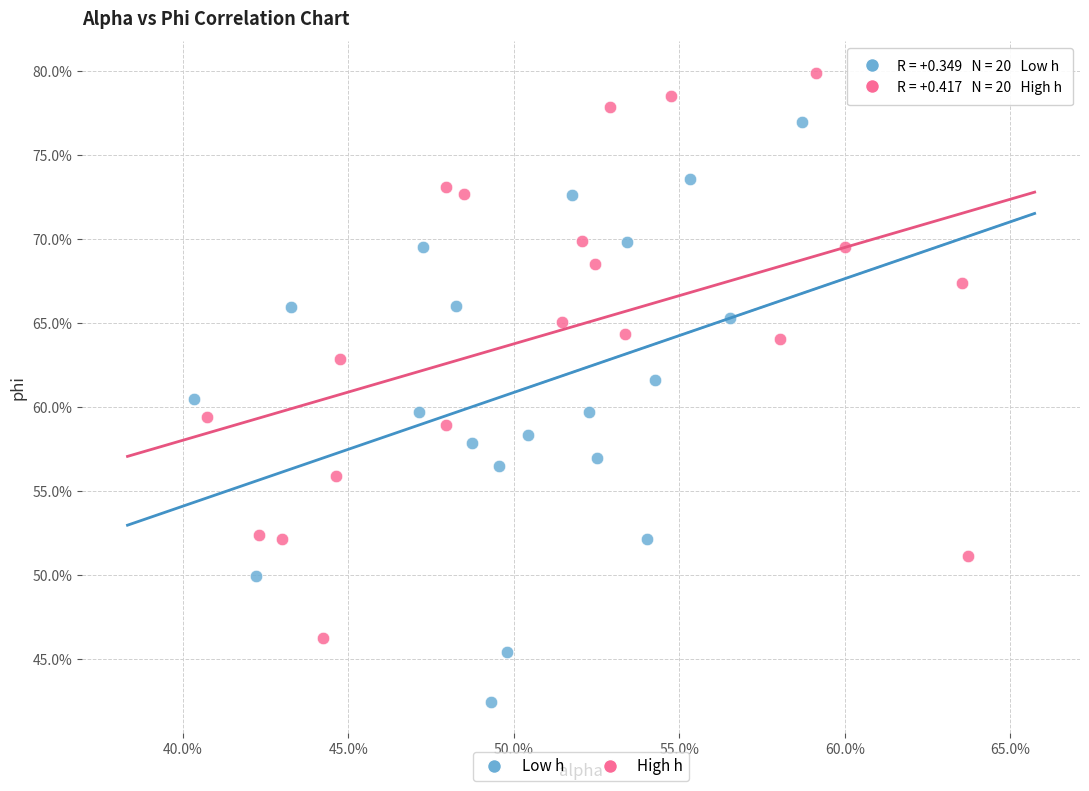

What are all the series names shown in the legend?

Low h, High h